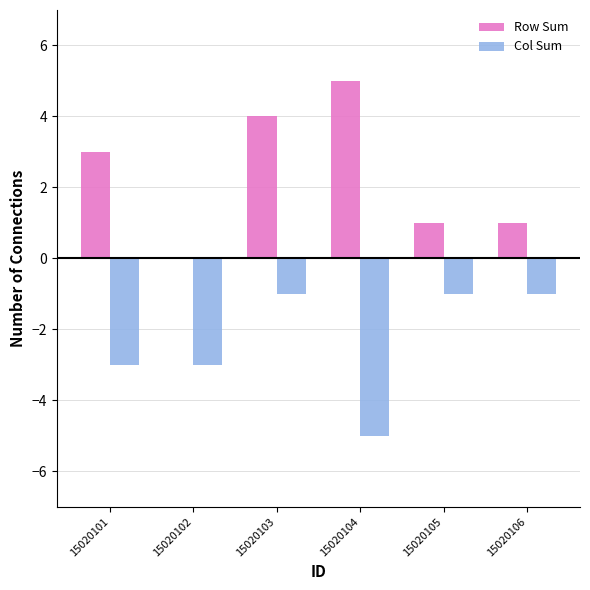

Is the value of Col Sum at 15020103 greater than the value of Row Sum at 15020105?

No